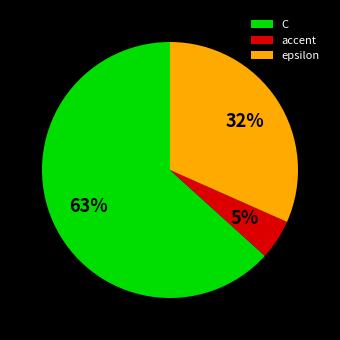

Do epsilon and C together represent more than half of the pie?

Yes